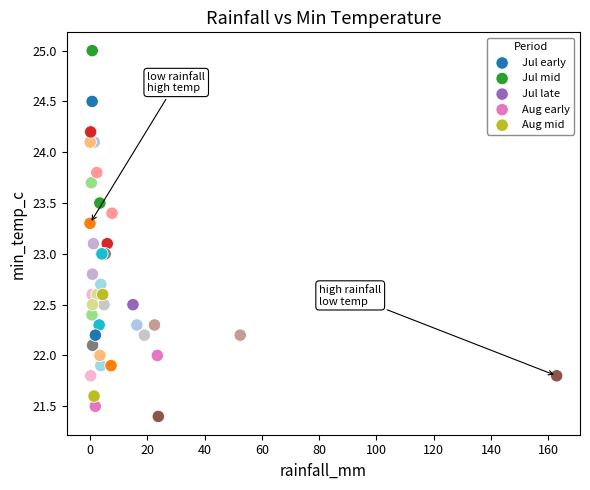

What are all the series names shown in the legend?

Jul early, Jul mid, Jul late, Aug early, Aug mid